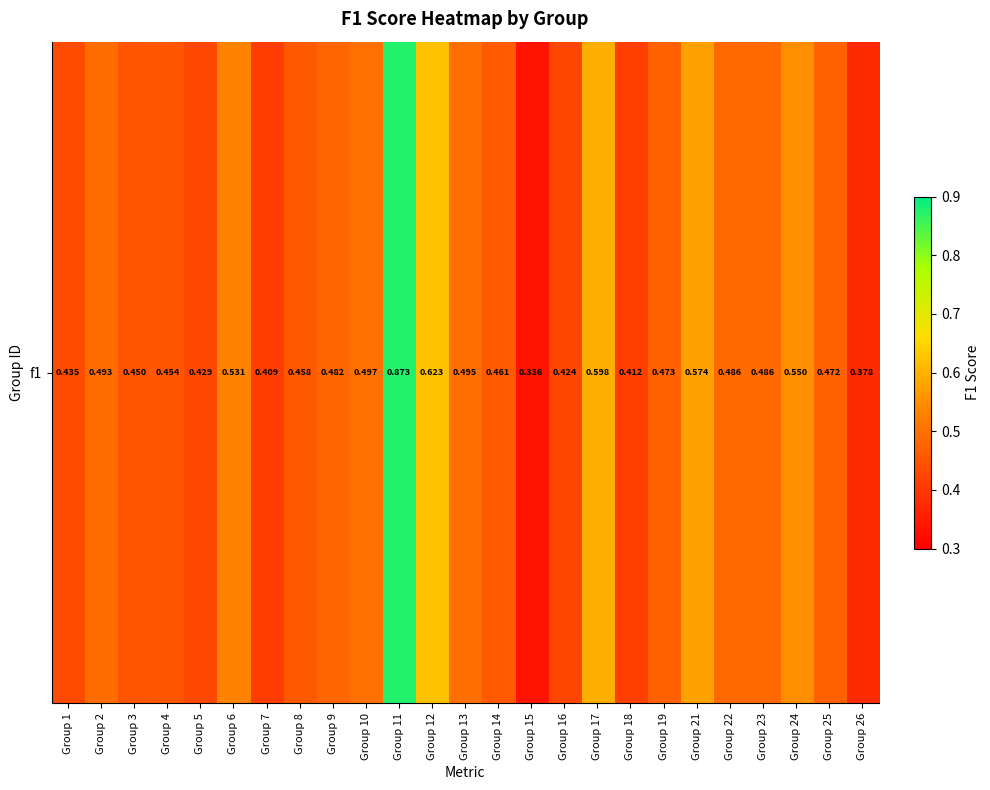

Count the values in the range 0 to 1.

25